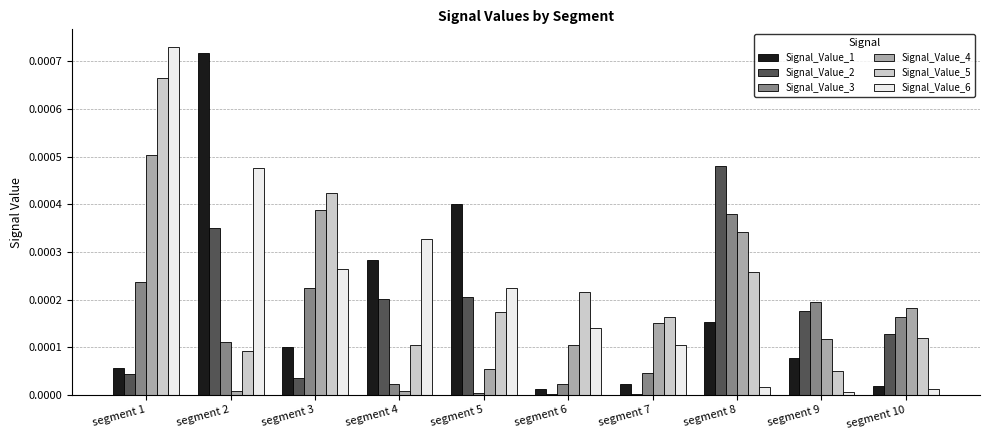

At which label is Signal_Value_5 closest to 0?

segment 9